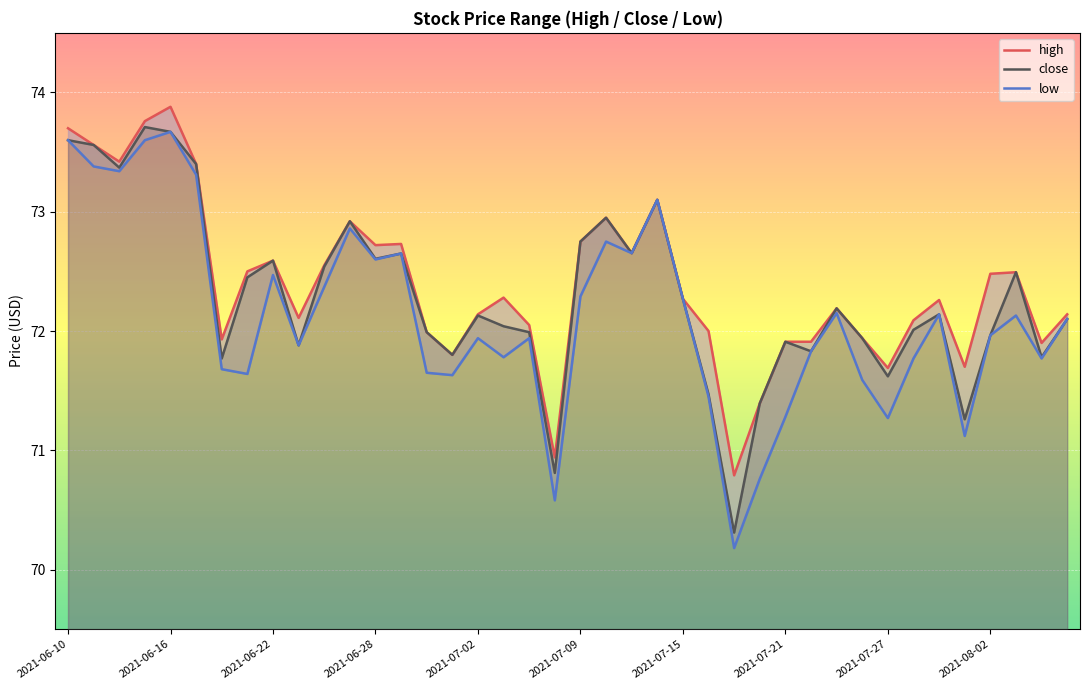

What is the minimum value for close?

70.3